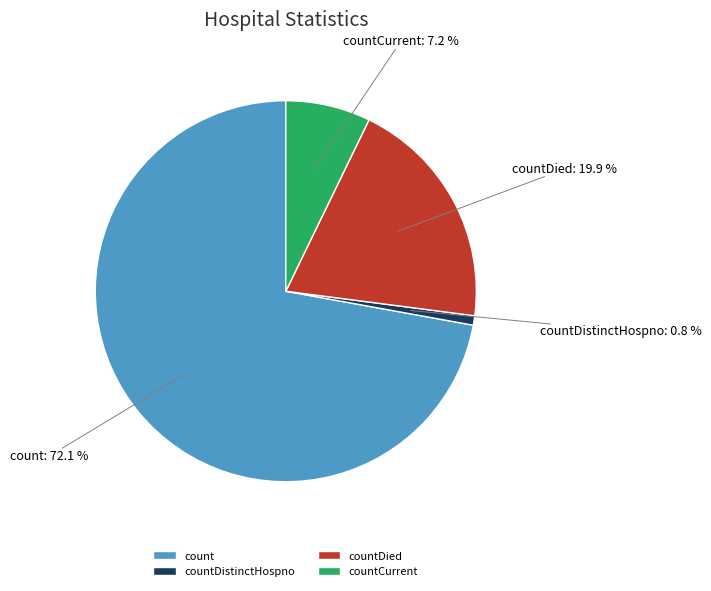

Which category has the biggest portion of the pie?

count